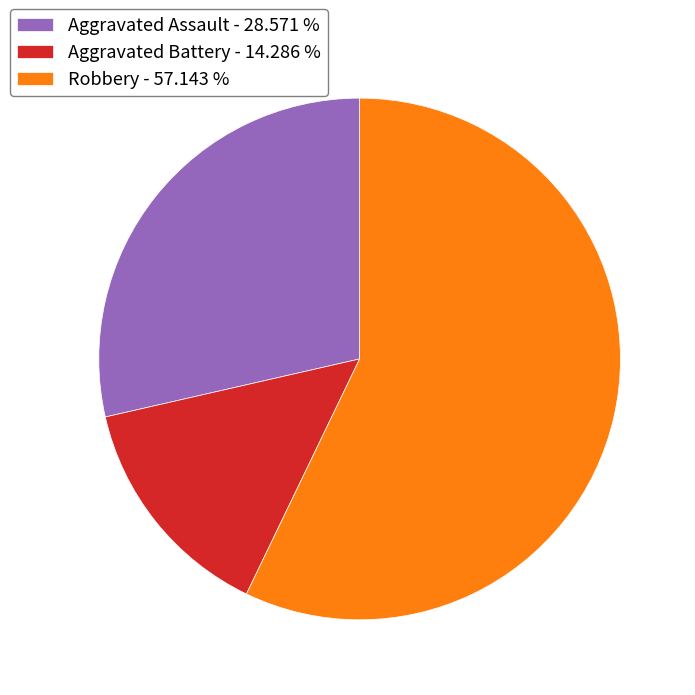

How many segments does this pie chart have?

3